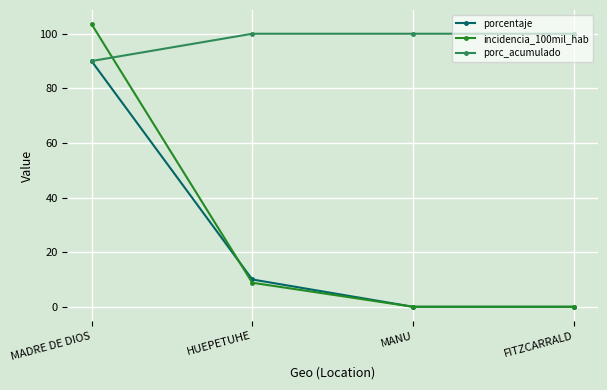

True or false: incidencia_100mil_hab has more than 1 interior local peaks.

False